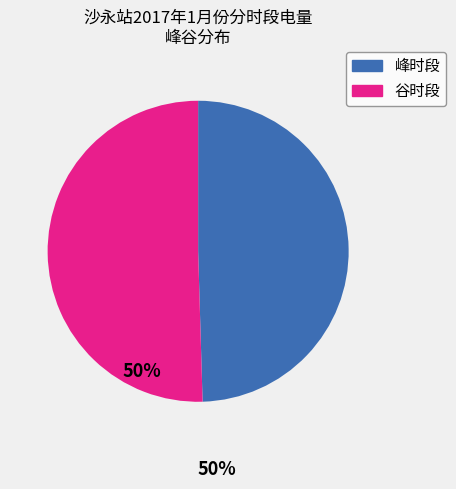

Count the number of slices in the pie.

2